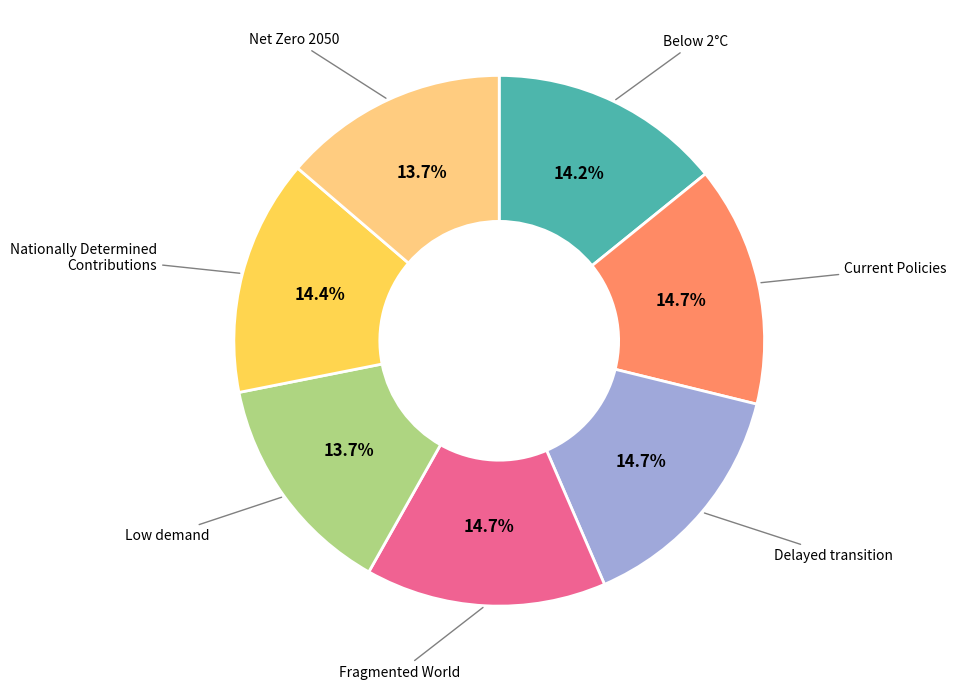

Is there a majority slice in this chart?

No